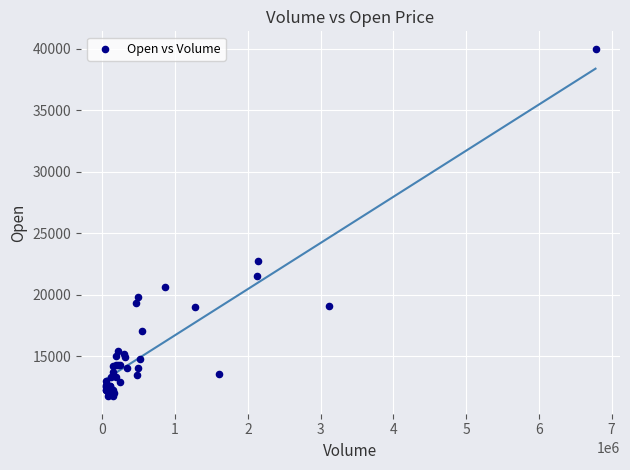

What Y value in the scatter plot is closest to 25865?

22750